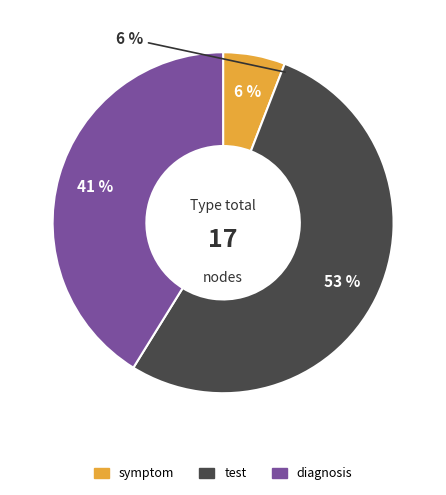

Is there a majority slice in this chart?

Yes